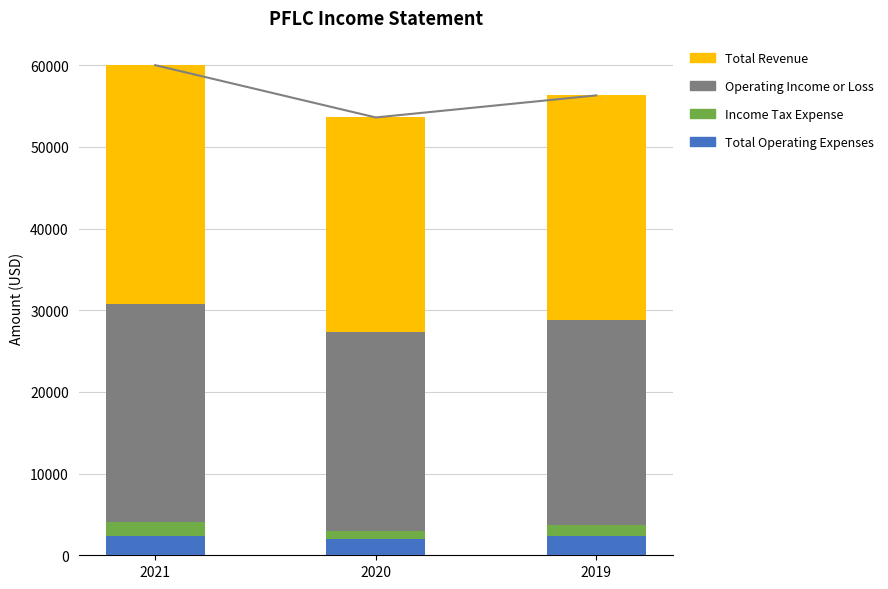

How many groups of bars are there?

3